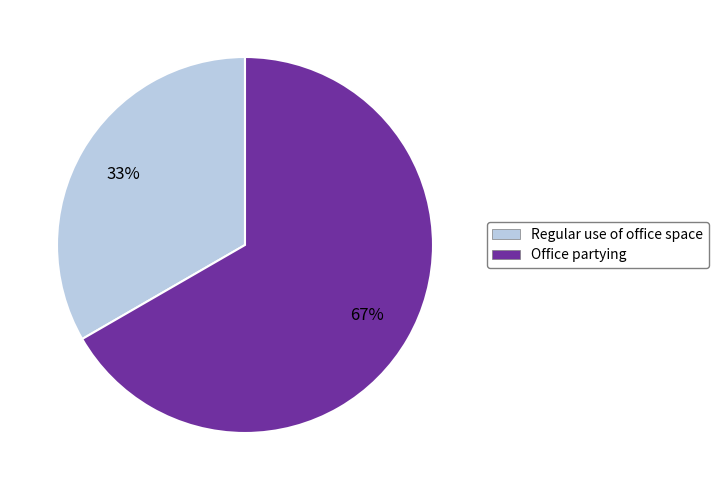

Rank the categories by value from lowest to highest.

Regular use of office space, Office partying